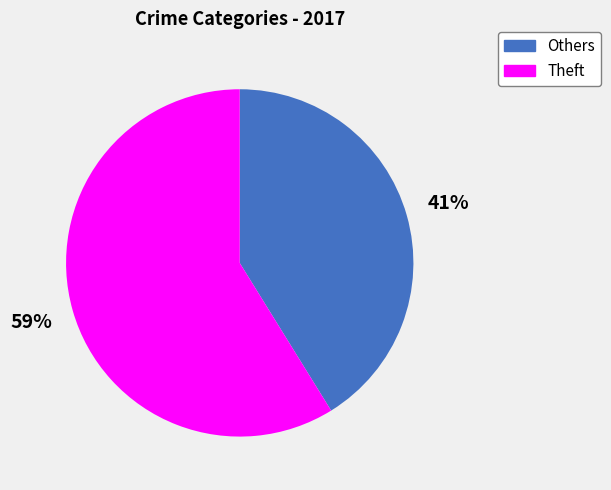

To the nearest percent, what is the difference between the largest and smallest slice percentages?

18%